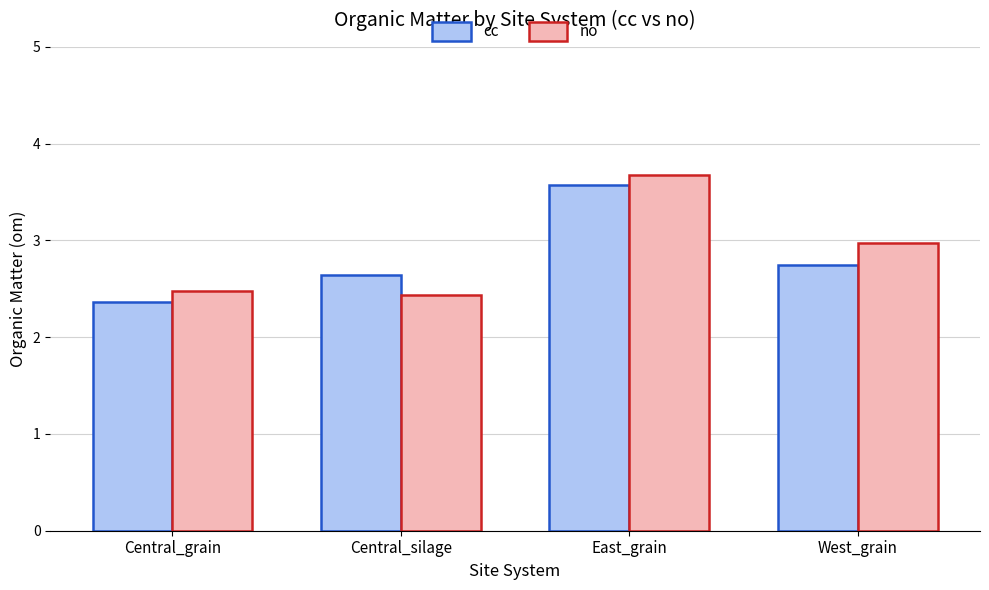

What is the label of the 3rd bar from the right?

Central_silage